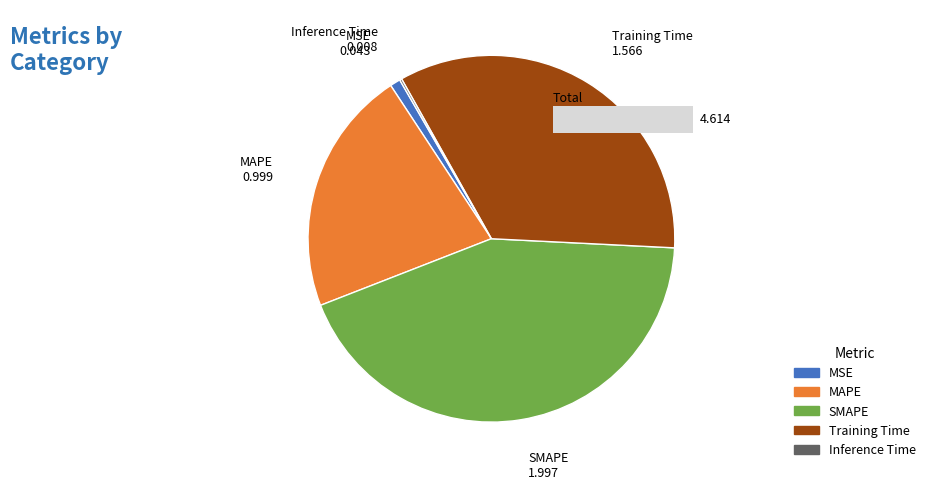

Count the number of slices in the pie.

5